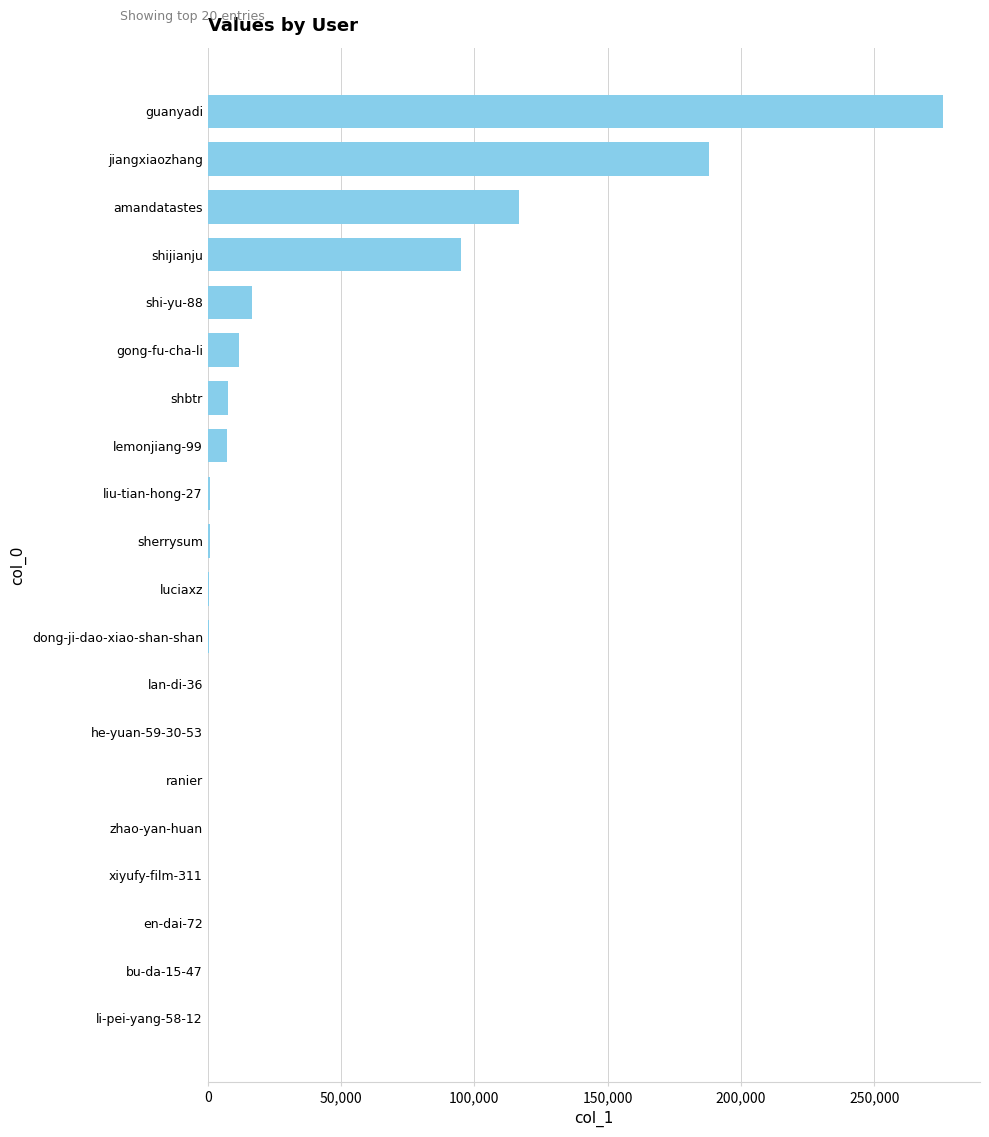

At which category does the chart reach its peak across all series?

guanyadi